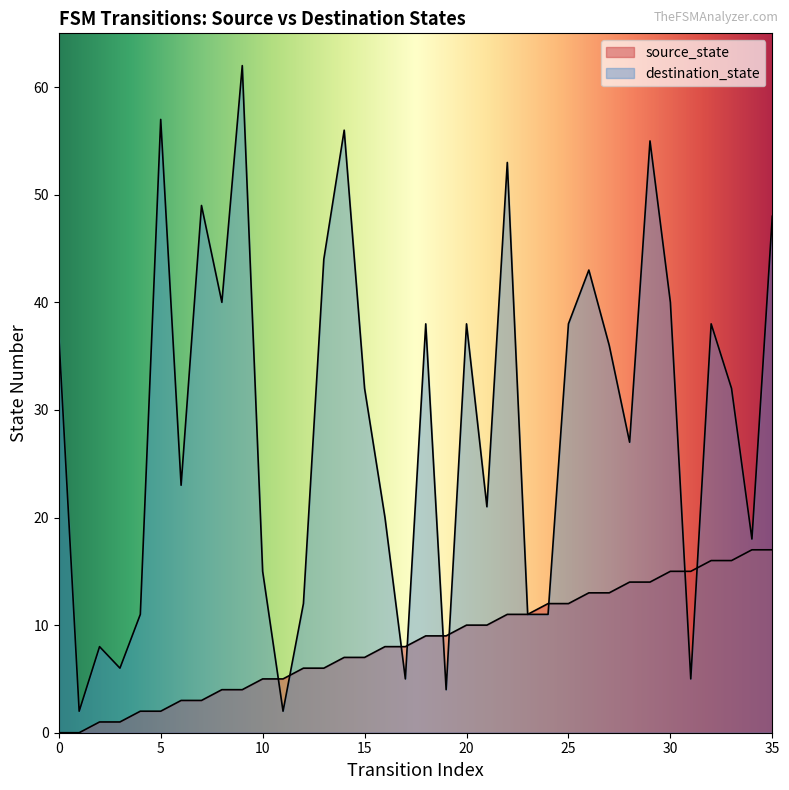

The value of source_state at 25 is 21. True or false?

False